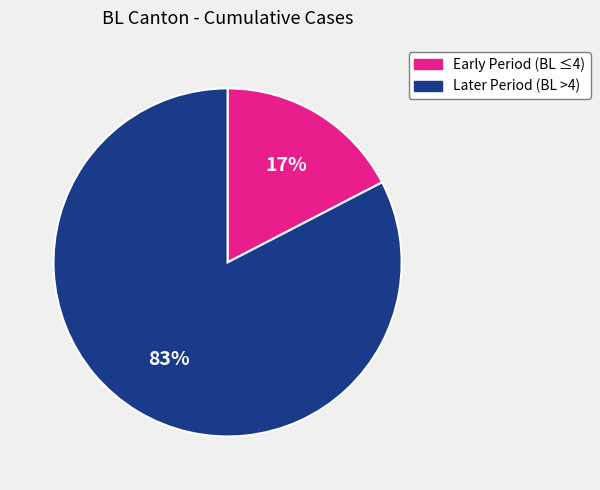

Is there a majority slice in this chart?

Yes